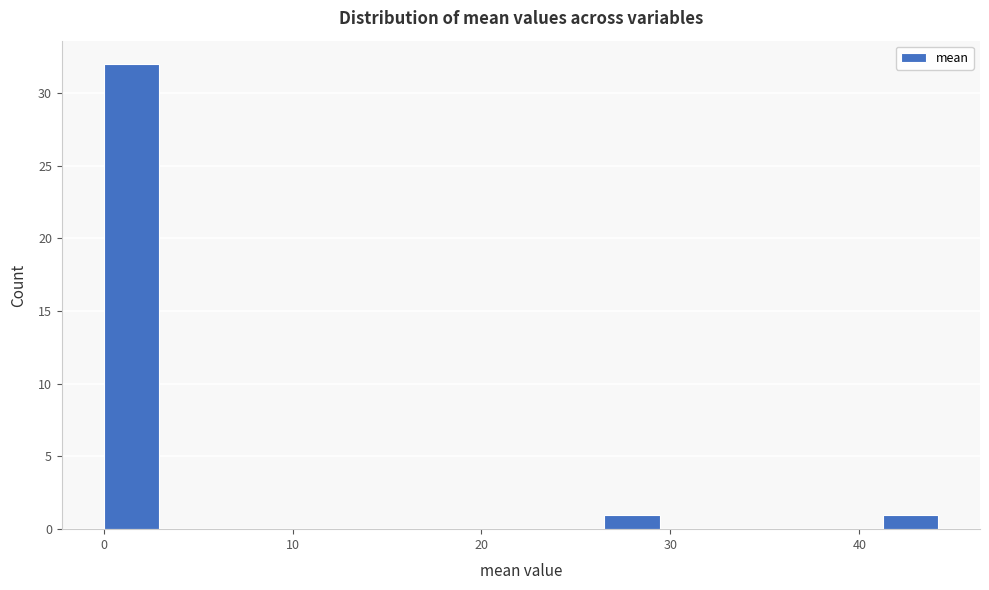

Read against the x-axis, roughly where is the centre of the tallest bar?

1